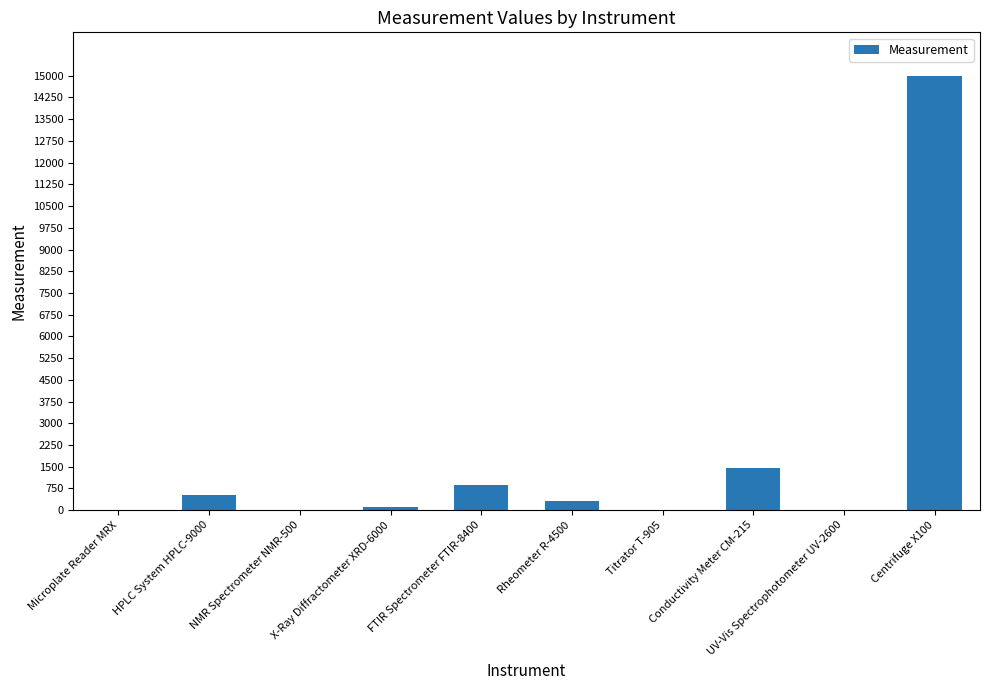

Which has a higher value, HPLC System HPLC-9000 or Centrifuge X100?

Centrifuge X100